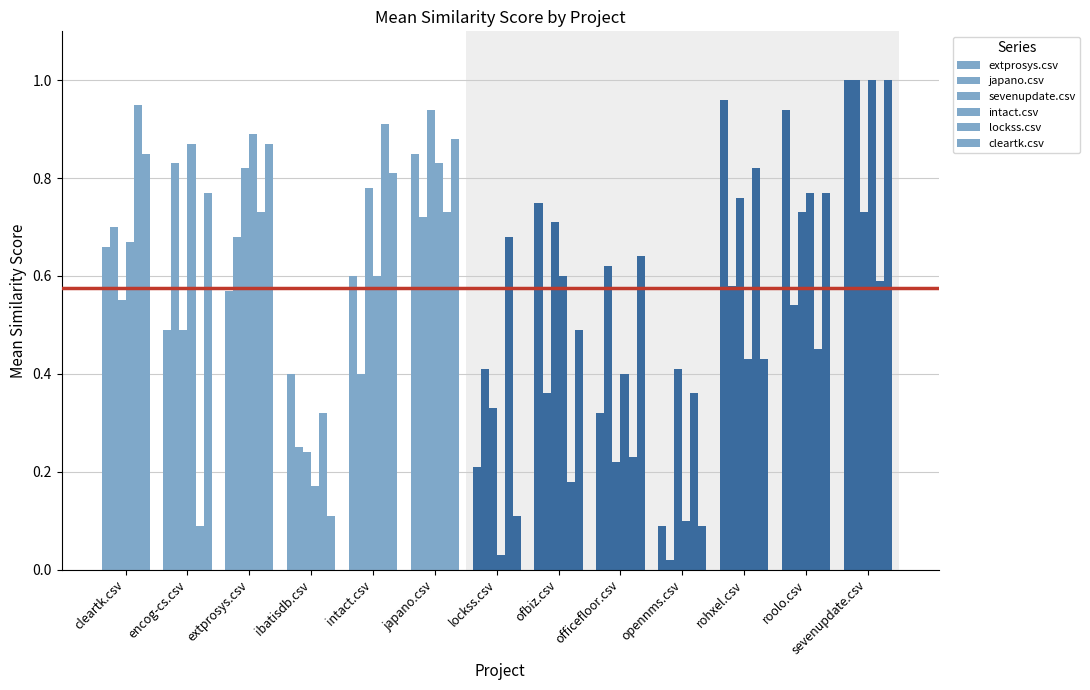

What is the total value across all series at cleartk.csv?

4.4